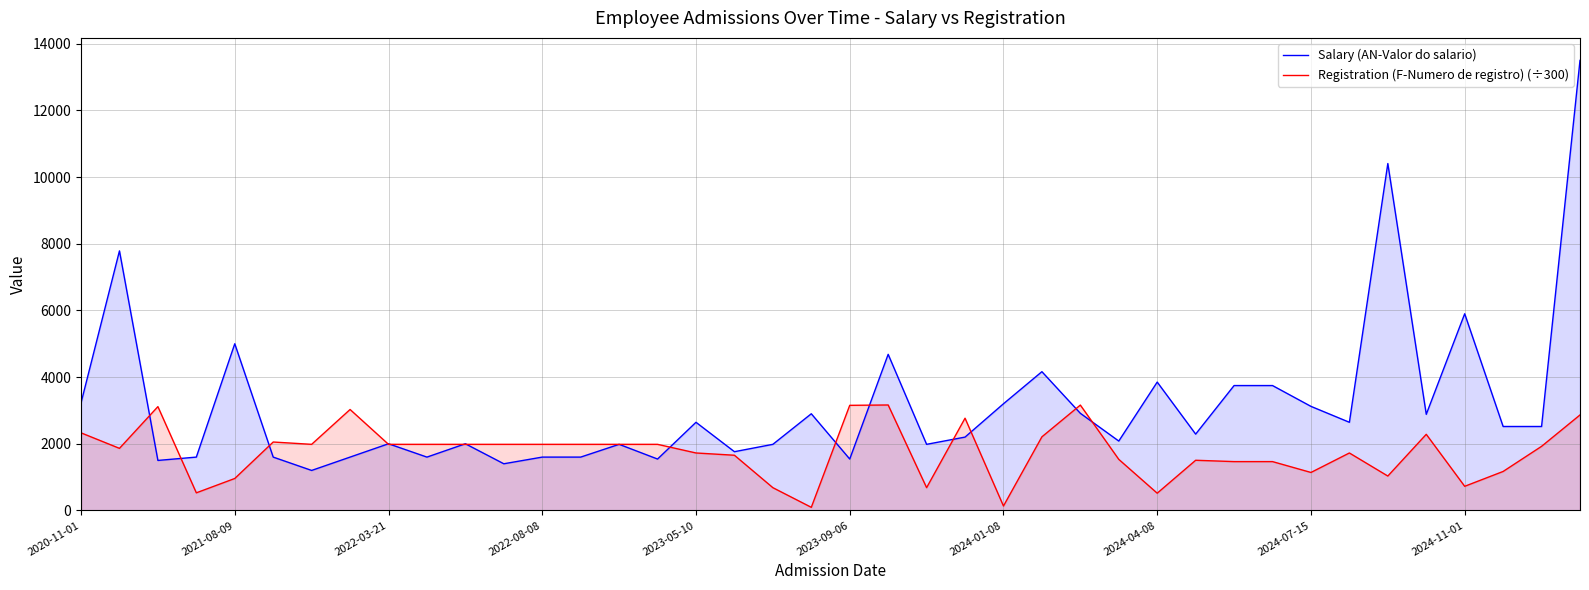

Which series has the largest range (max minus min)?

Salary (AN-Valor do salario)